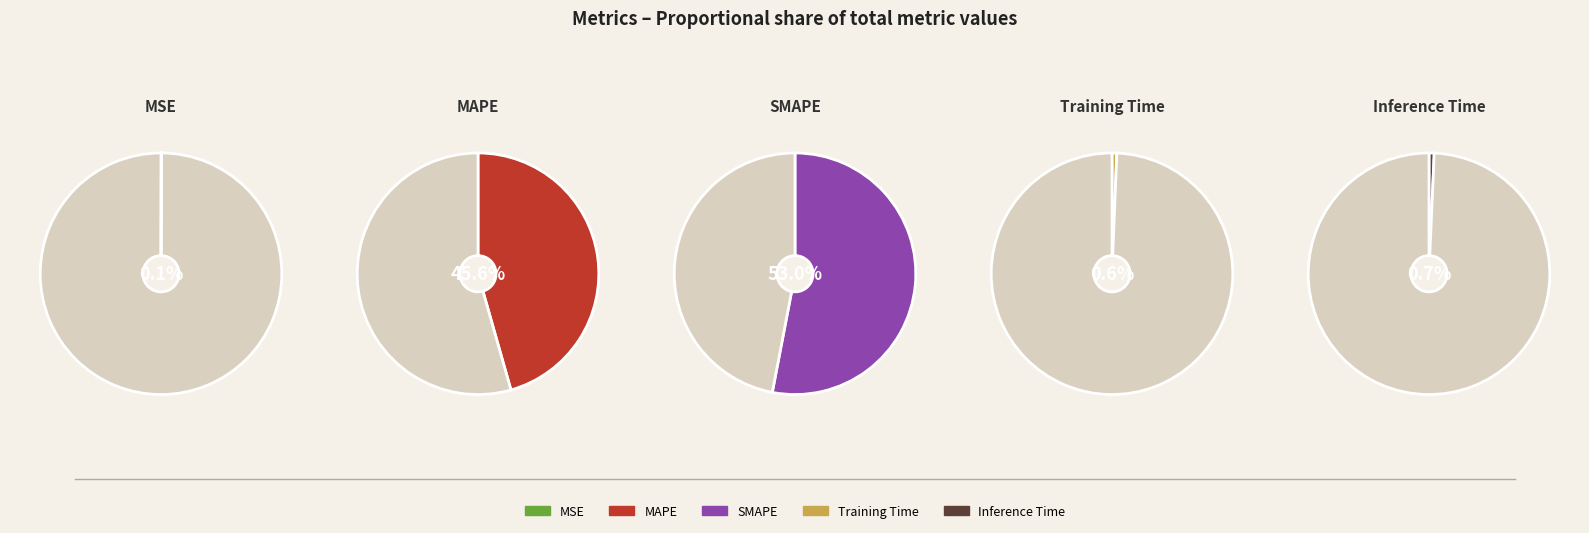

Which category has the smallest portion of the pie?

MSE